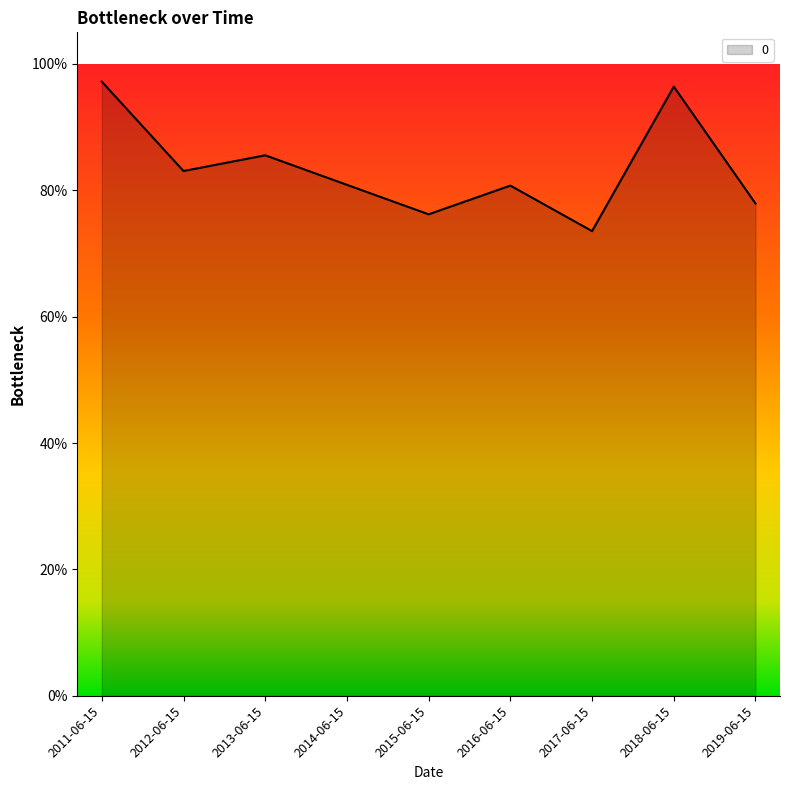

Rank the categories by value from highest to lowest.

2011-06-15, 2018-06-15, 2013-06-15, 2012-06-15, 2014-06-15, 2016-06-15, 2019-06-15, 2015-06-15, 2017-06-15